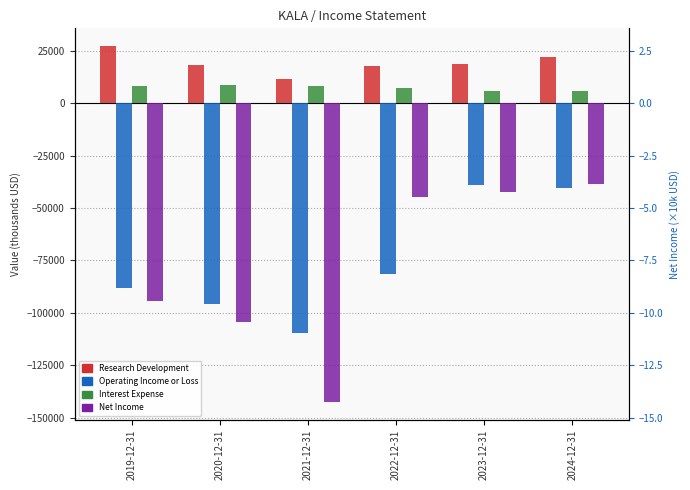

What is the difference between the highest and lowest values at 2022-12-31?

99100